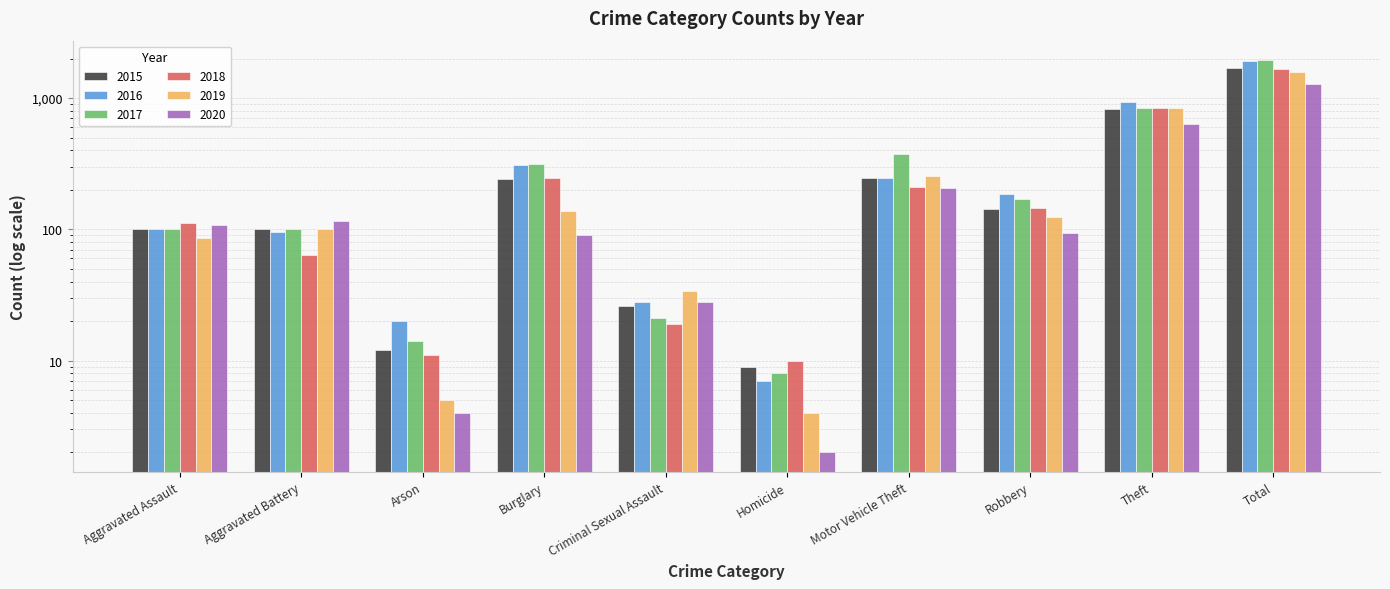

List the labels in order of 2017 value, largest first.

Total, Theft, Motor Vehicle Theft, Burglary, Robbery, Aggravated Battery, Aggravated Assault, Criminal Sexual Assault, Arson, Homicide